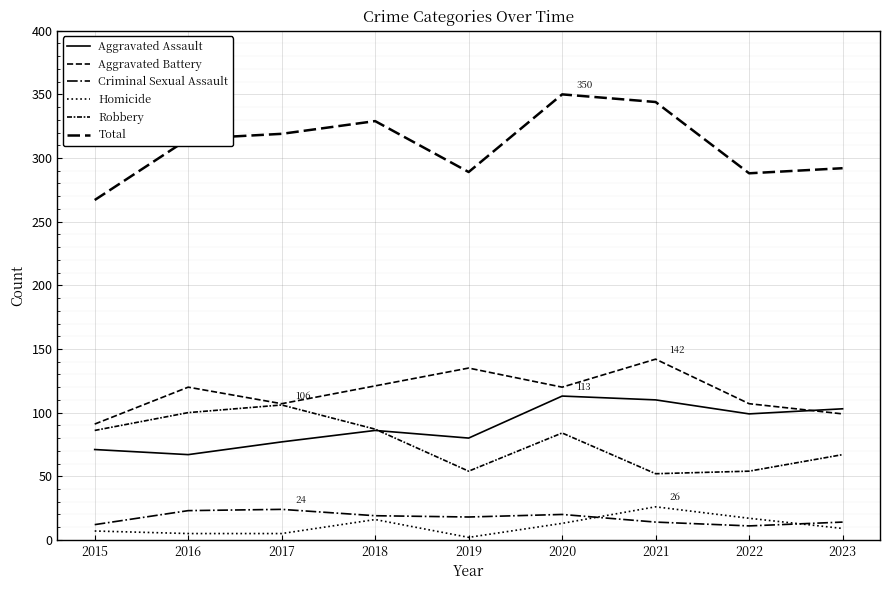

At which category does Aggravated Battery reach its first local peak?

2016